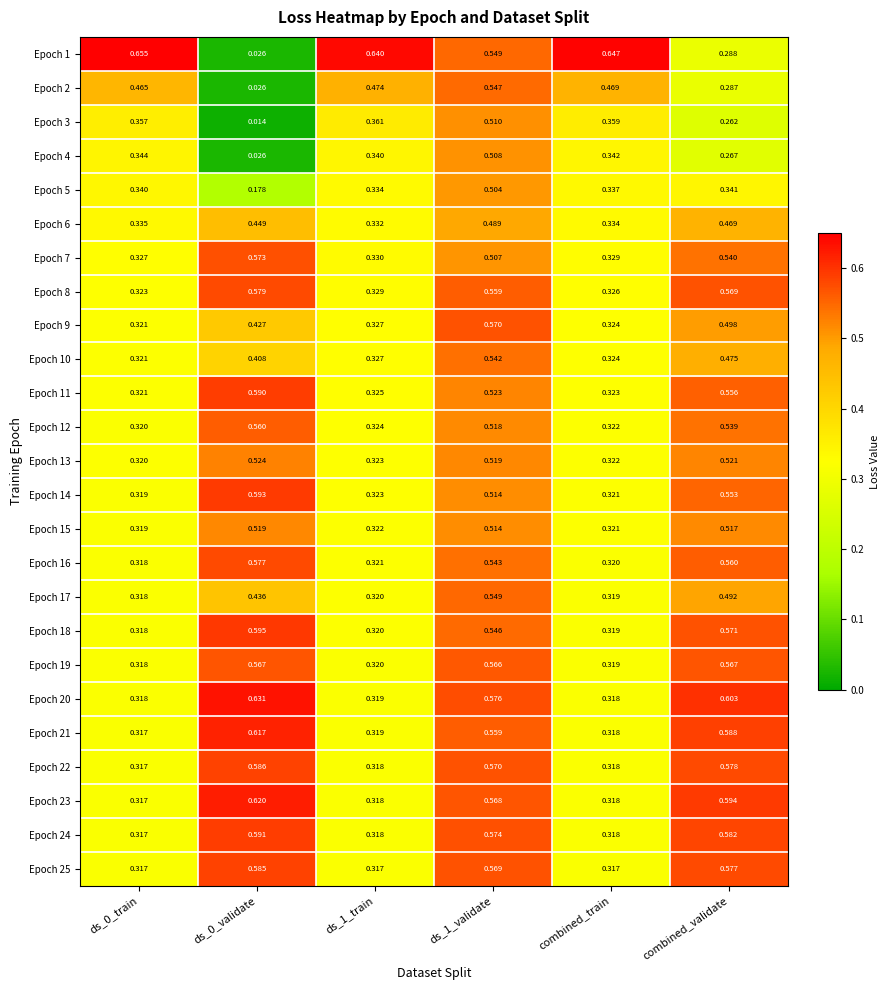

Is the value of Epoch 23 at ds_1_train greater than the value of Epoch 21 at ds_0_train?

Yes